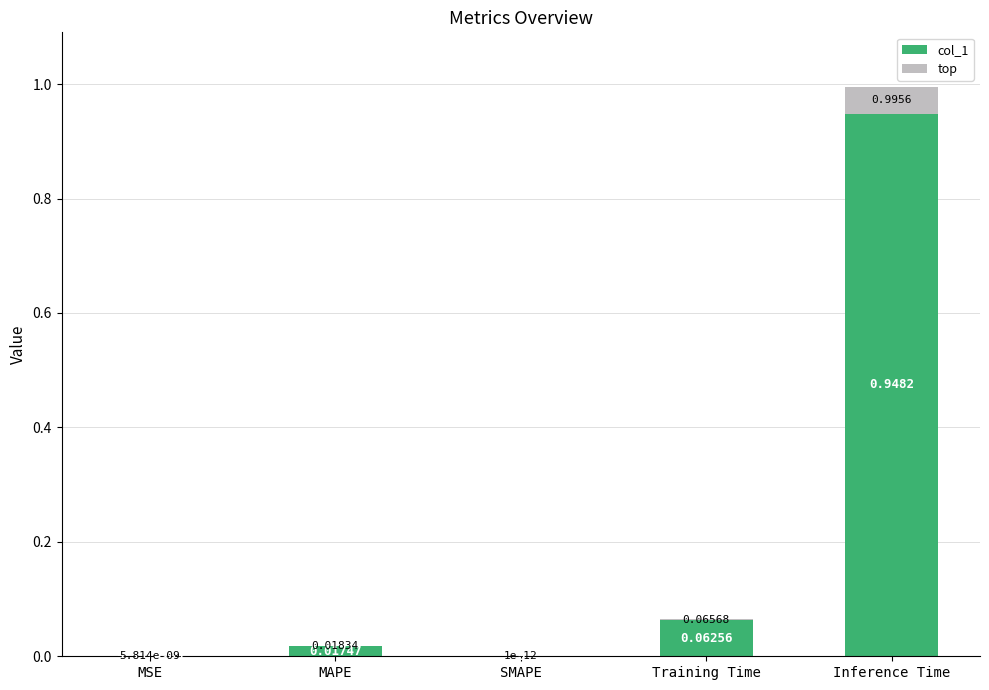

What is the total value across all series at Inference Time?

1.0